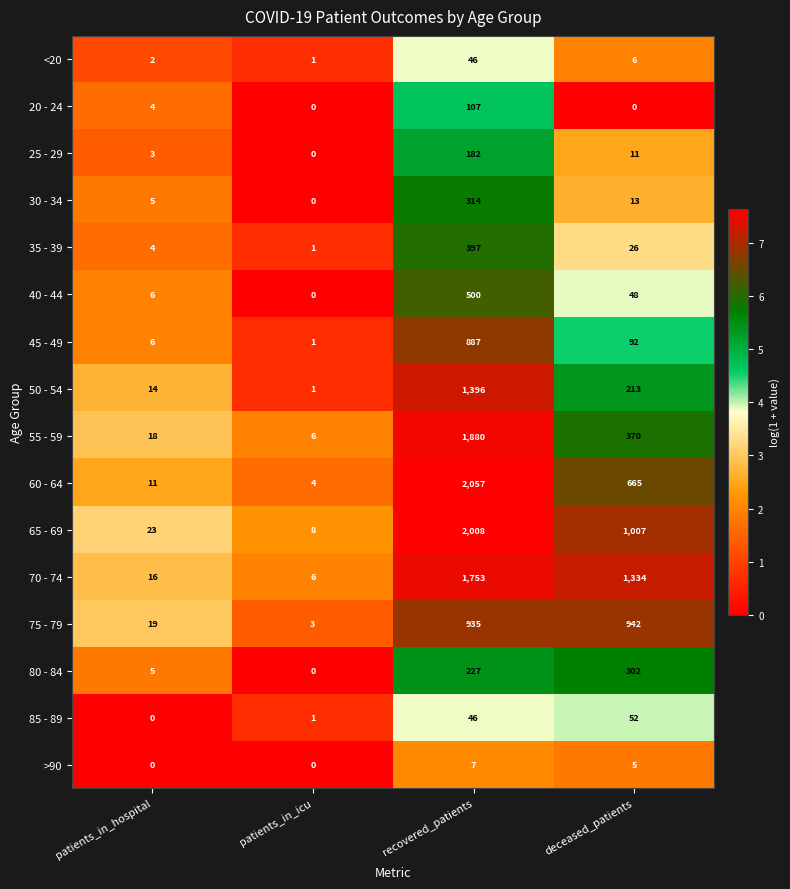

Is it true that 40 - 44 equals 329 at patients_in_icu?

False